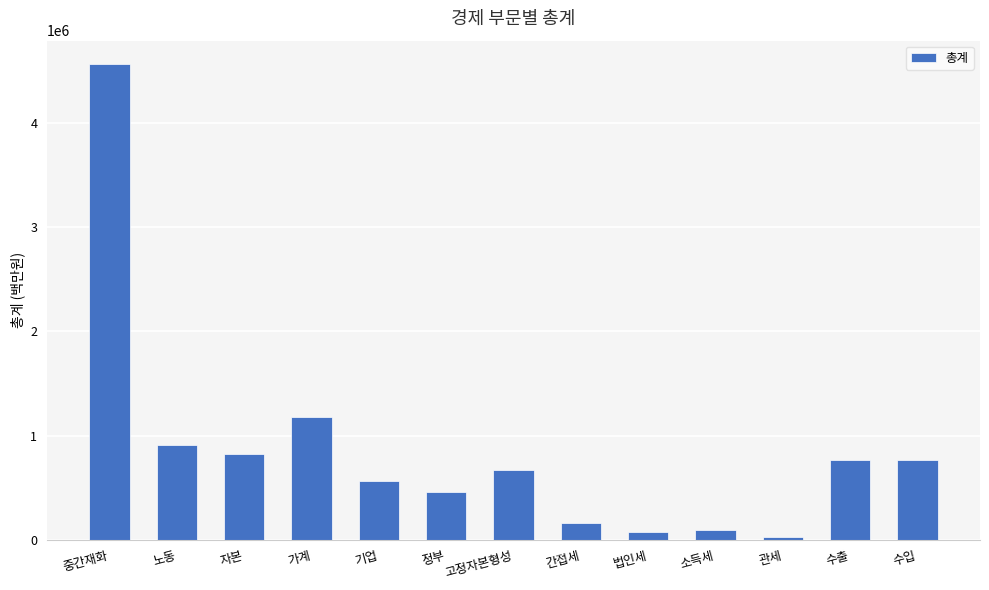

At which label is the value closest to 2292093?

가계